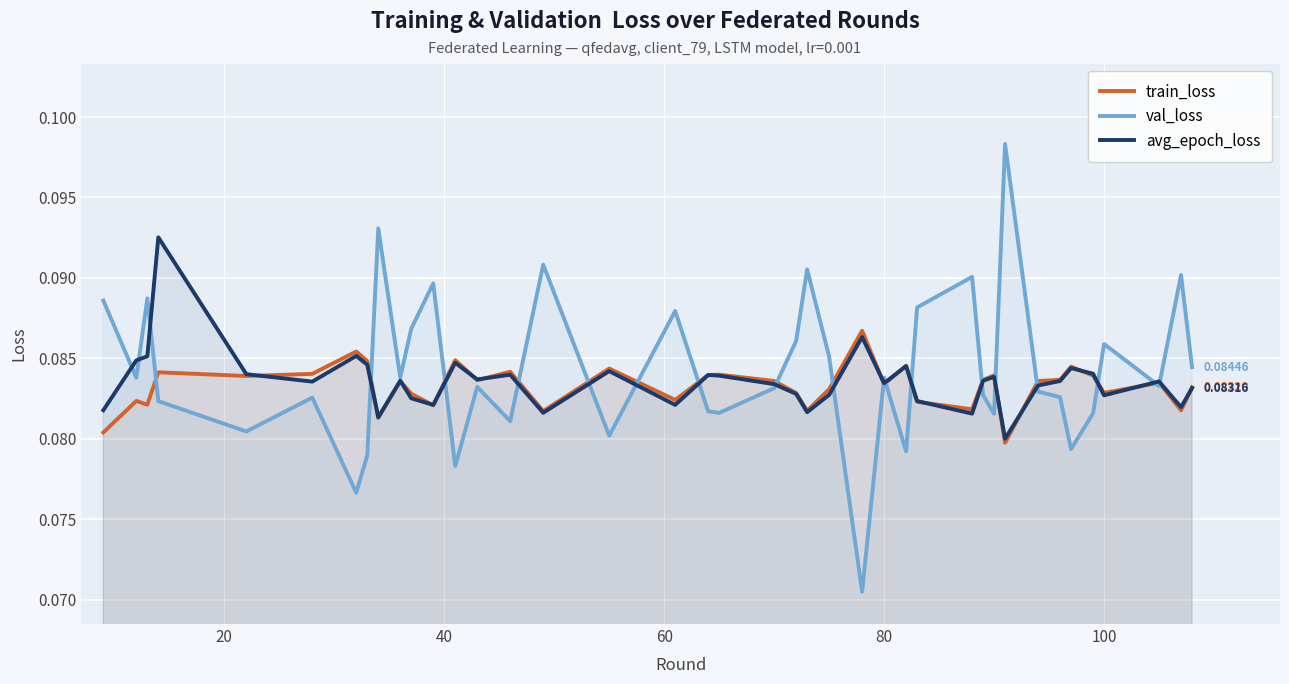

How many lines are shown in the chart?

3